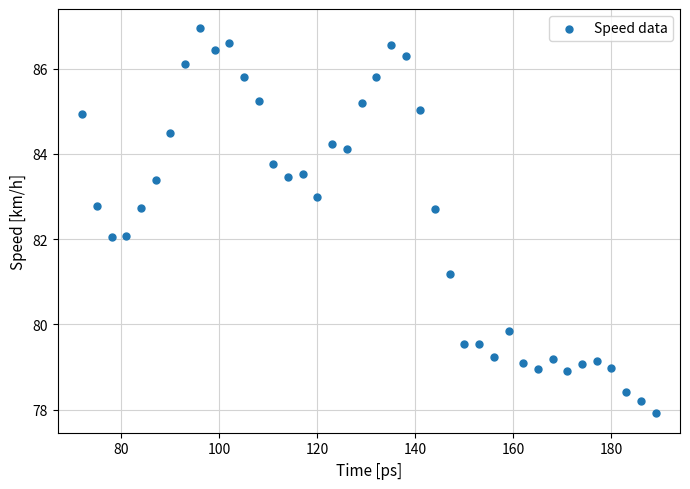

What is the range of X values (max minus min)?

117.0